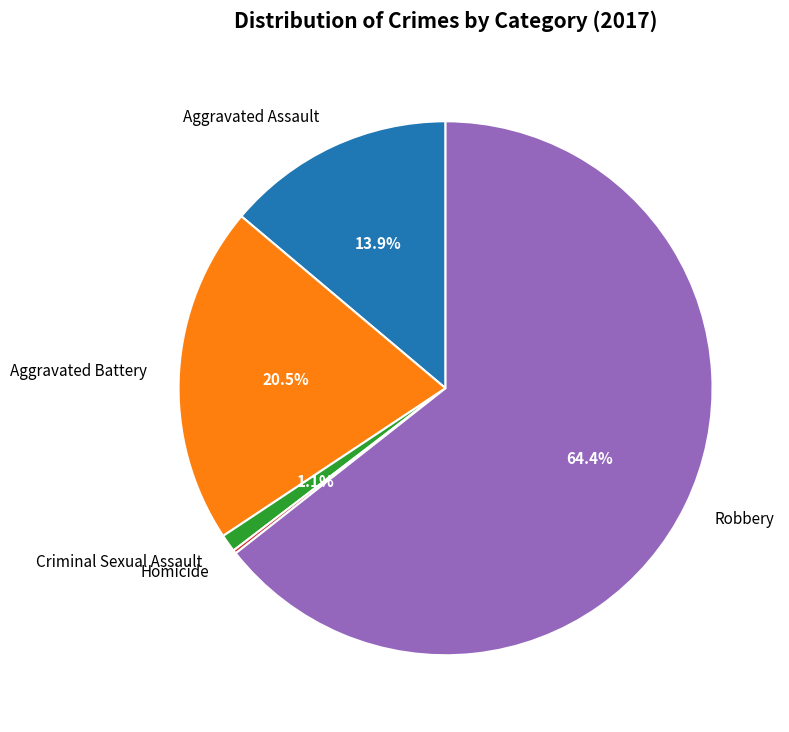

Which category has the biggest portion of the pie?

Robbery